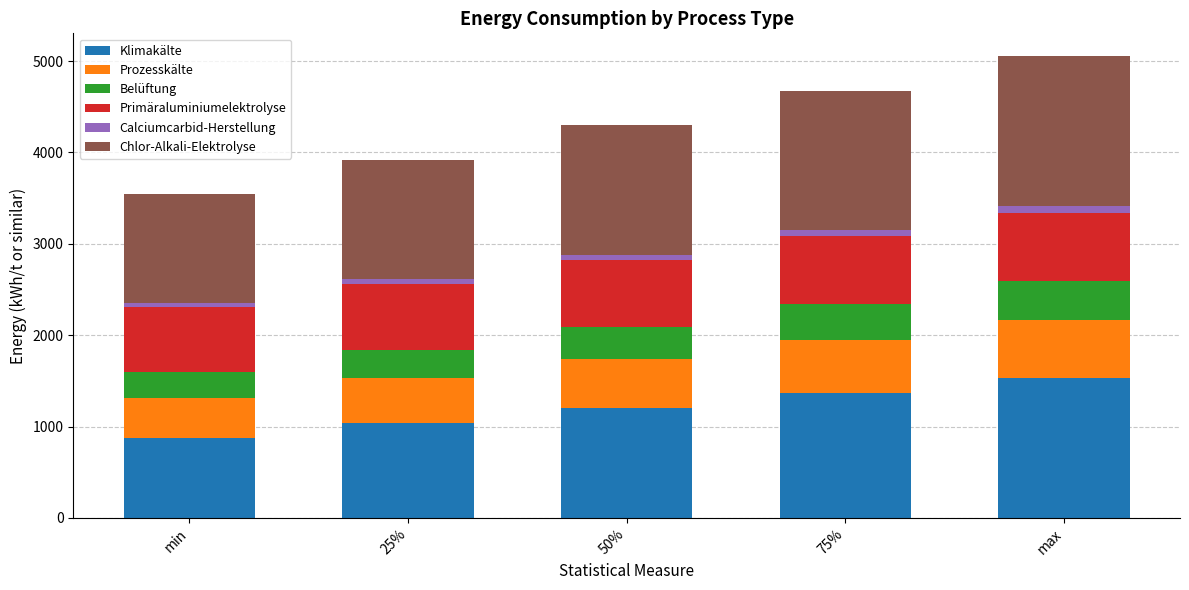

What is the highest value of the Klimakälte series?

1533.8